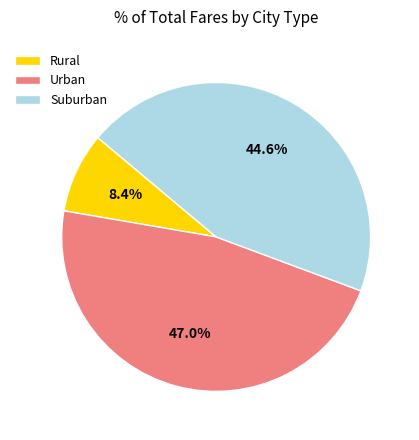

Rank the categories by value from highest to lowest.

Urban, Suburban, Rural